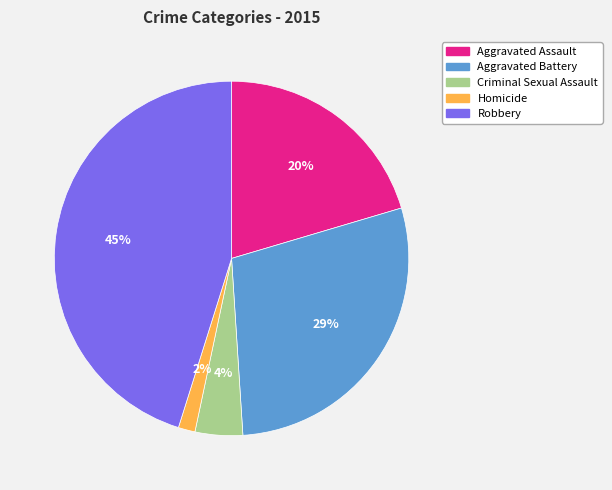

Which has a higher value, Aggravated Battery or Criminal Sexual Assault?

Aggravated Battery